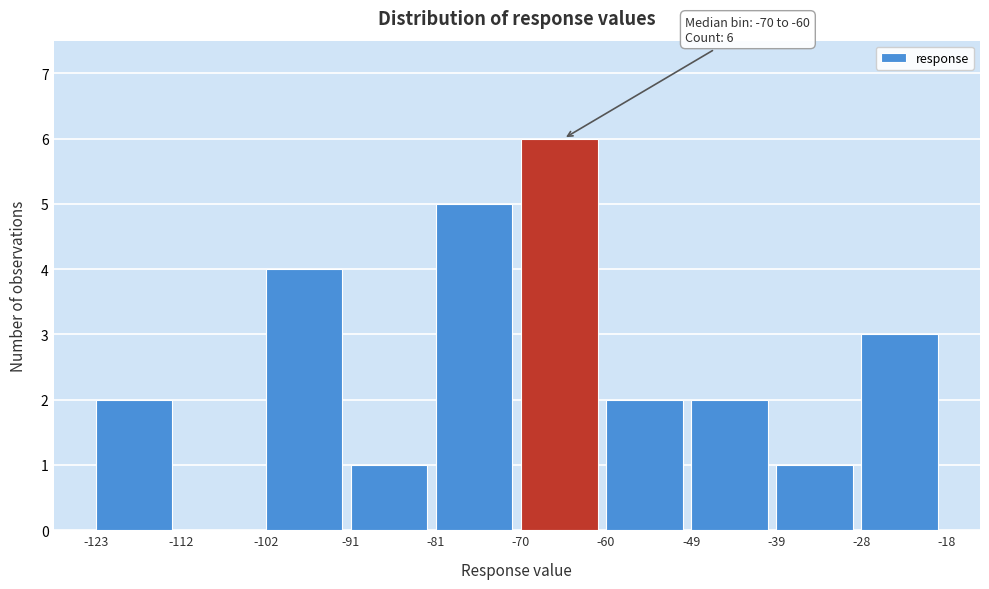

Which range on the x-axis has the tallest bar?

-70 to -60